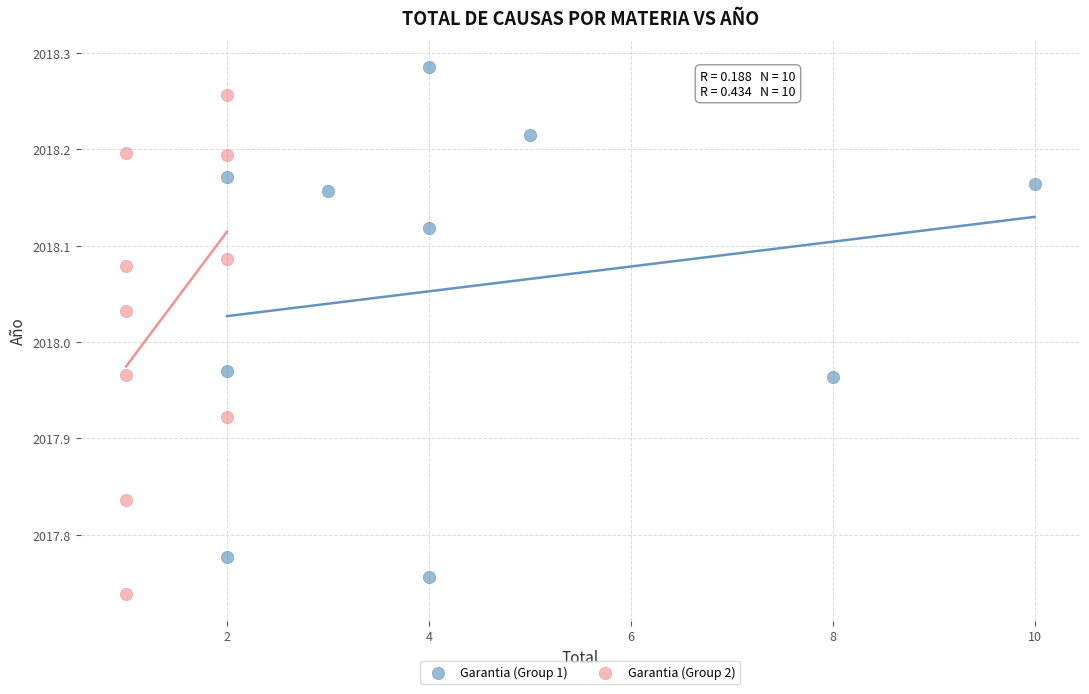

Which series has the widest spread of Y values?

Garantia (Group 1)